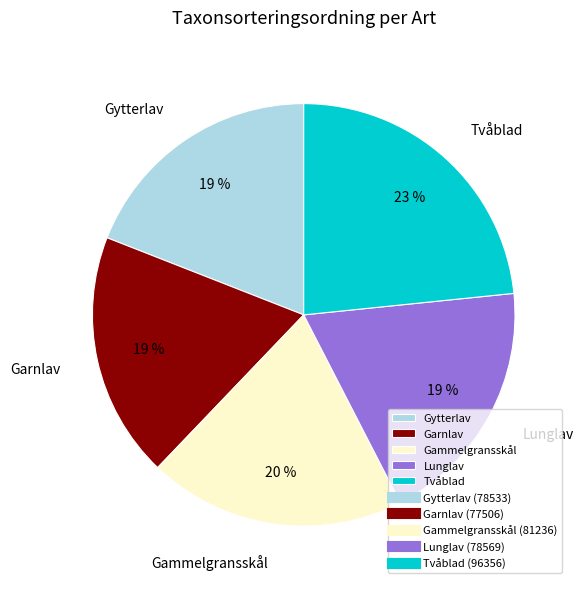

Is it true that Tvåblad is 23% of the pie?

True